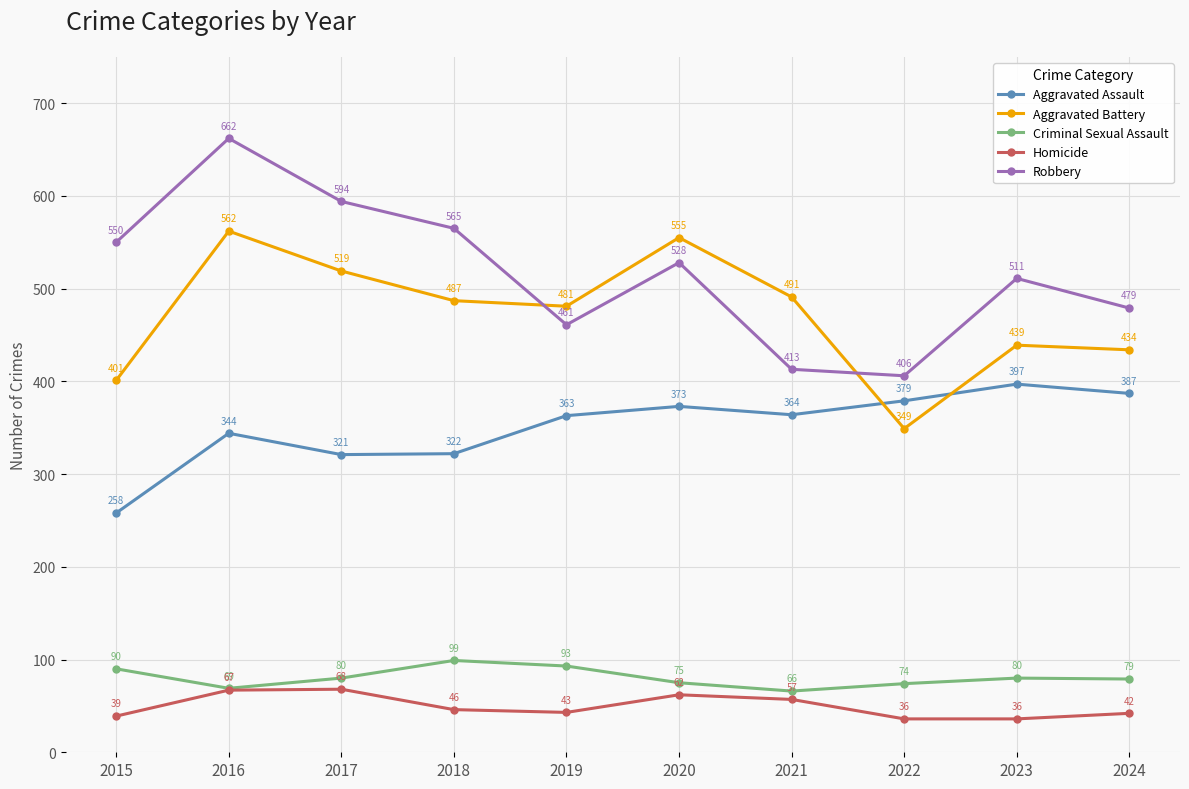

How many lines are shown in the chart?

5